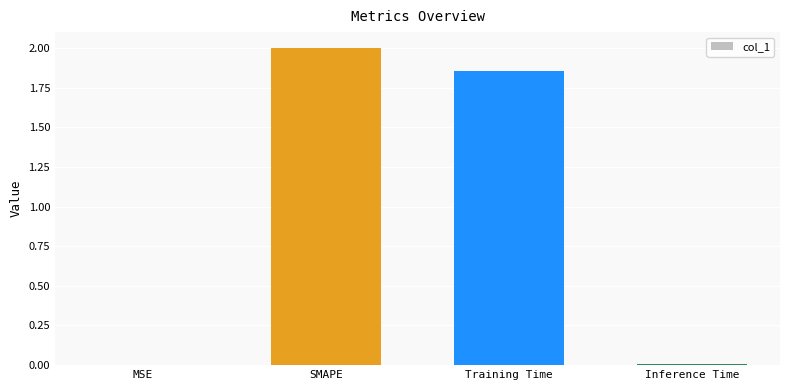

What is the sum of all values?

3.9